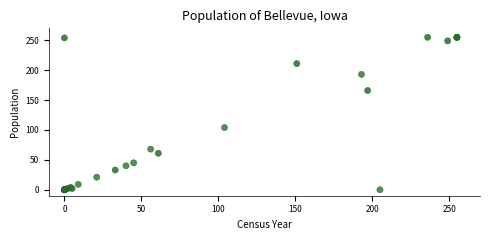

What Y value in the scatter plot is closest to 127?

104